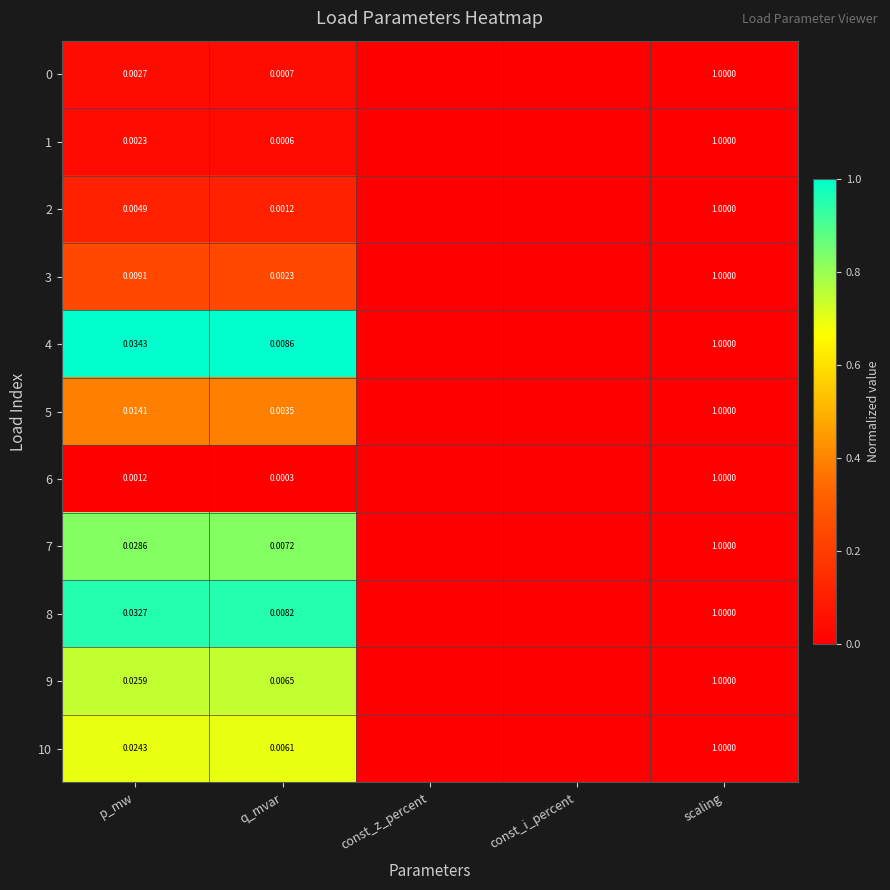

Which series changed the most between q_mvar and scaling?

6